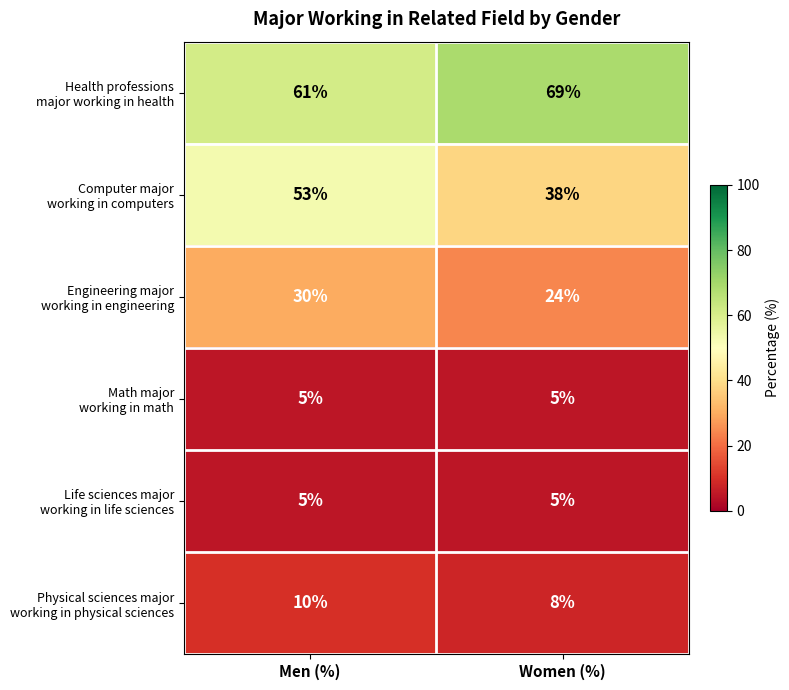

At which category is the sum across all series the highest?

Men (%)